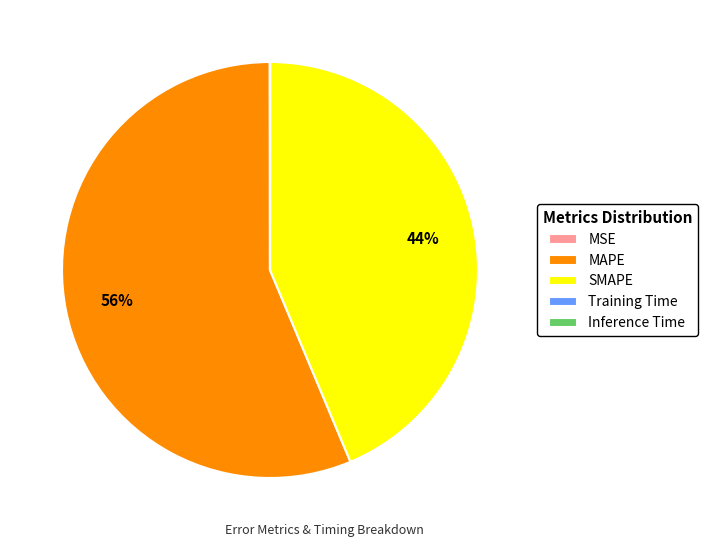

Is MAPE the majority of the pie?

Yes